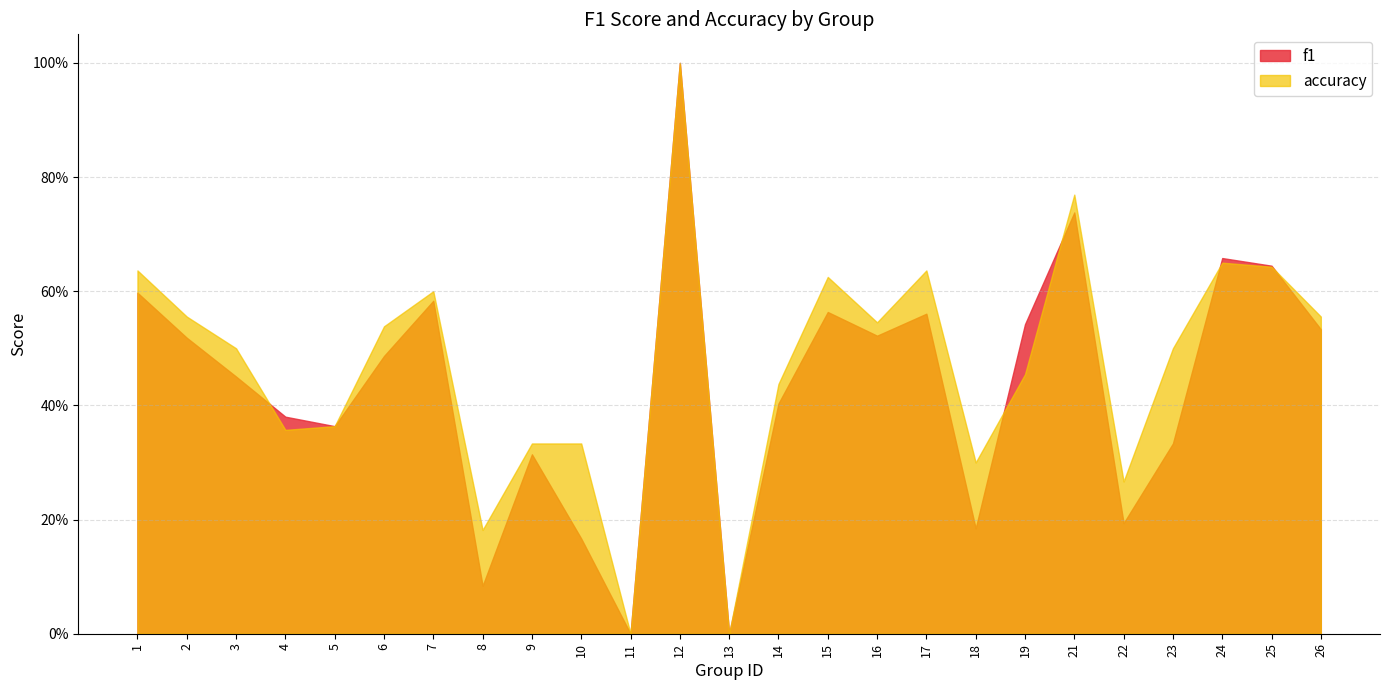

Between which two adjacent categories do f1 and accuracy first intersect?

3 and 4